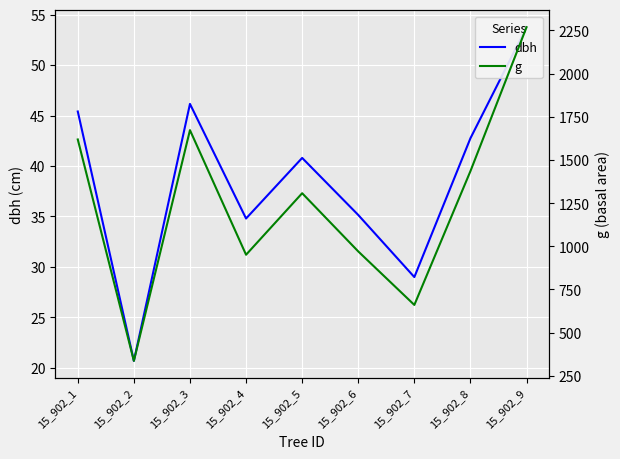

True or false: g and dbh cross at least once.

False